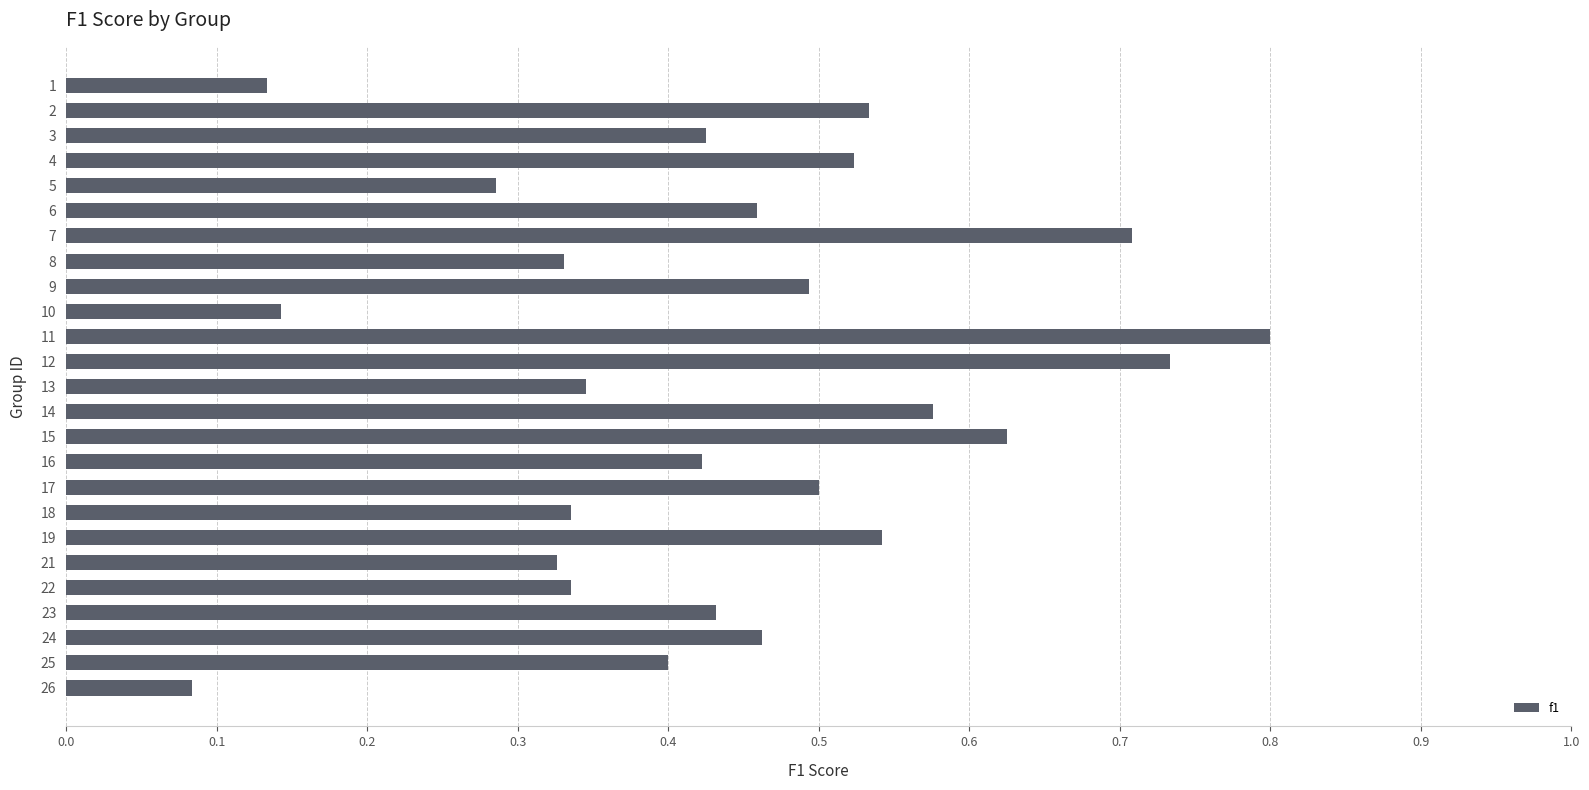

The value at 13 is 0.8. True or false?

False